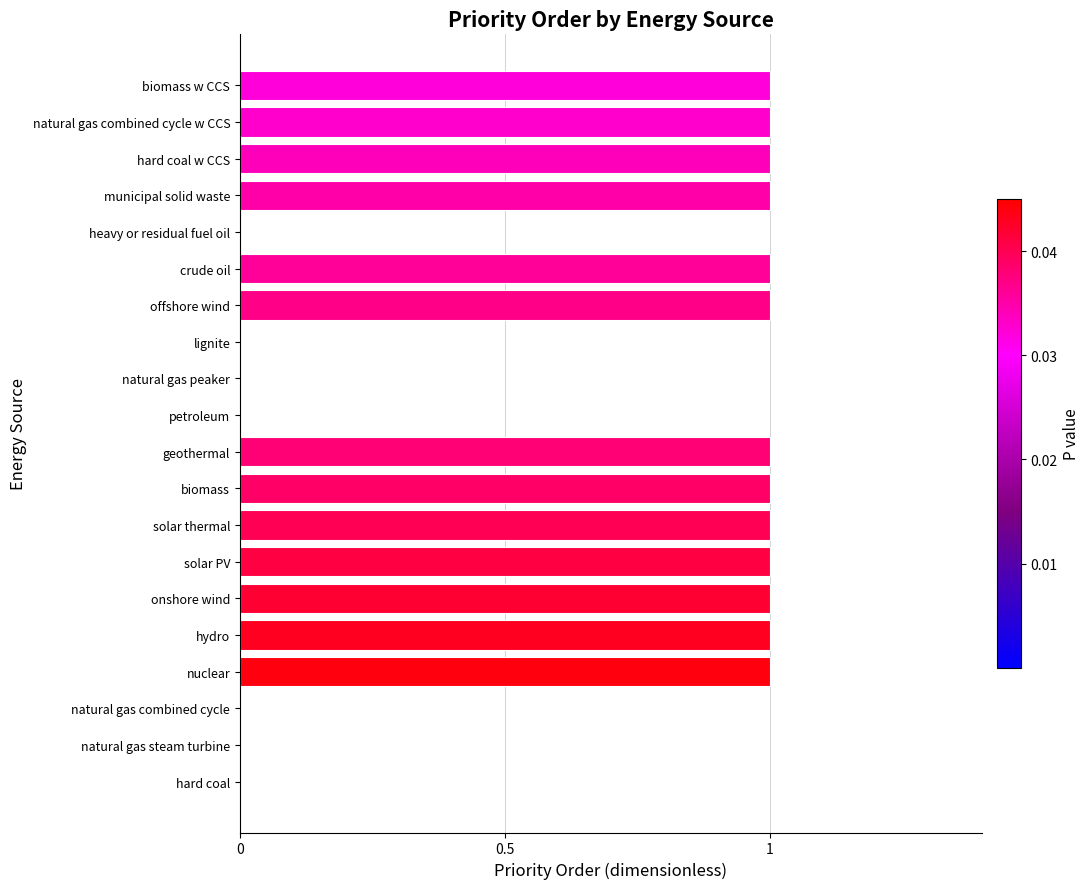

Is it true that the value at natural gas combined cycle w CCS is 2?

False